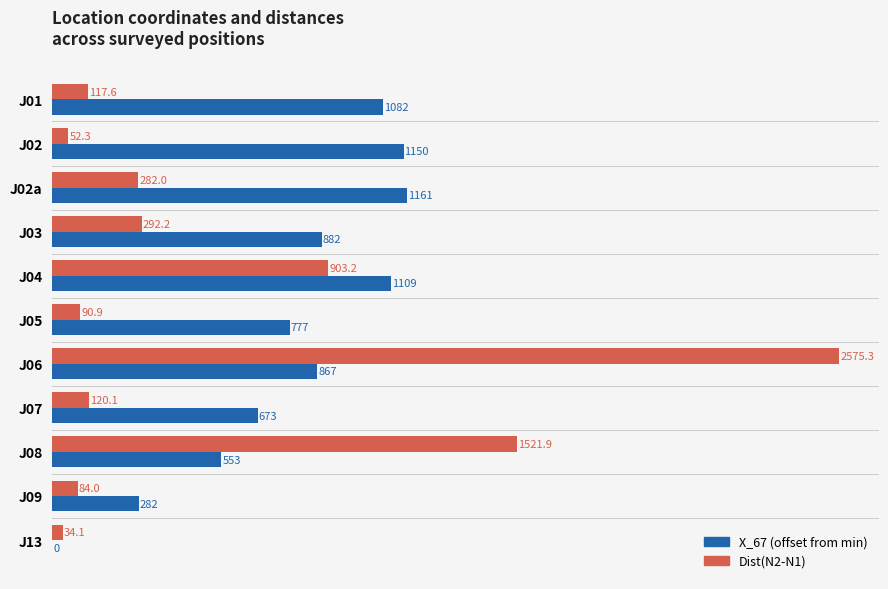

Where is Dist(N2-N1) nearest to the value 1304?

J08